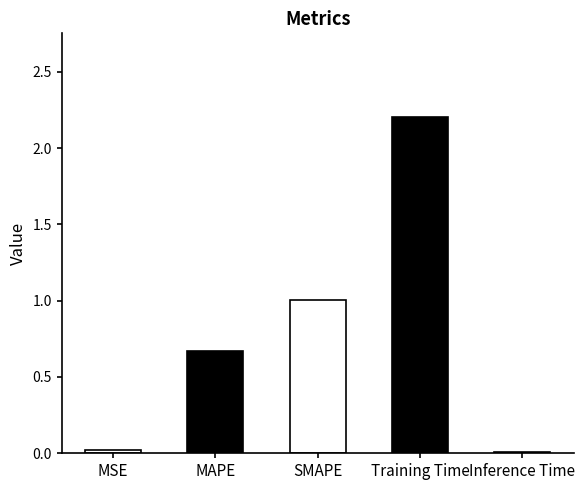

What is the approximate value at Training Time?

2.2